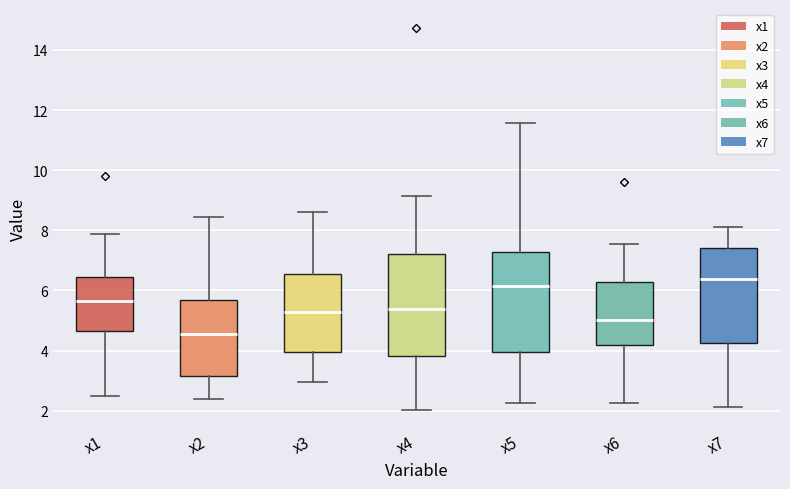

Reading left to right, read every box against the y-axis: the position of its median line, the range the box covers, and the ends of its whiskers. The values are not printed on the chart, so give them approximately, as read against the axis.

x1: median 5.6, box 4.6 to 6.4, whiskers 2.4 to 7.8
x2: median 4.6, box 3.2 to 5.6, whiskers 2.4 to 8.4
x3: median 5.2, box 4.0 to 6.6, whiskers 3.0 to 8.6
x4: median 5.4, box 3.8 to 7.2, whiskers 2.0 to 9.2
x5: median 6.2, box 4.0 to 7.2, whiskers 2.2 to 11.6
x6: median 5.0, box 4.2 to 6.2, whiskers 2.2 to 7.6
x7: median 6.4, box 4.2 to 7.4, whiskers 2.2 to 8.0